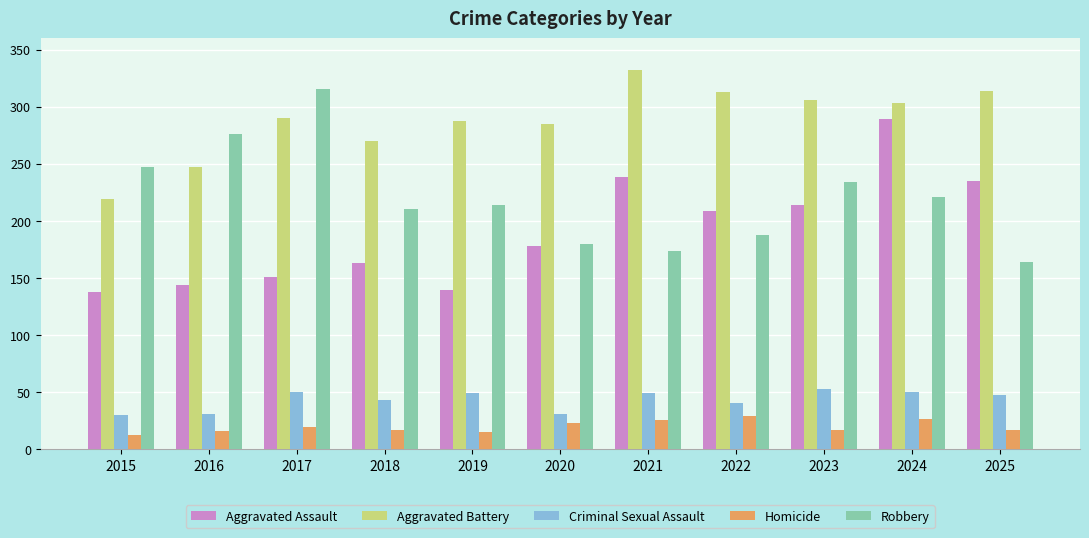

Which series changed the most between 2022 and 2024?

Aggravated Assault